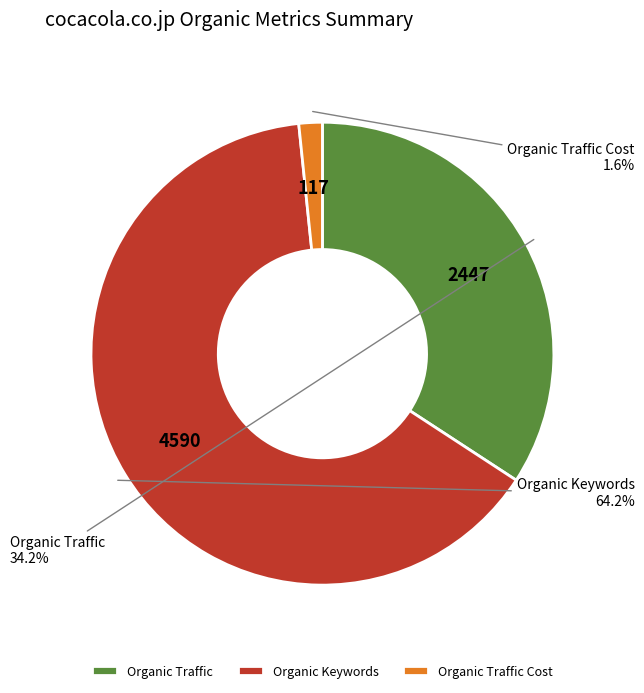

To the nearest percent, what portion does Organic Traffic represent?

34%